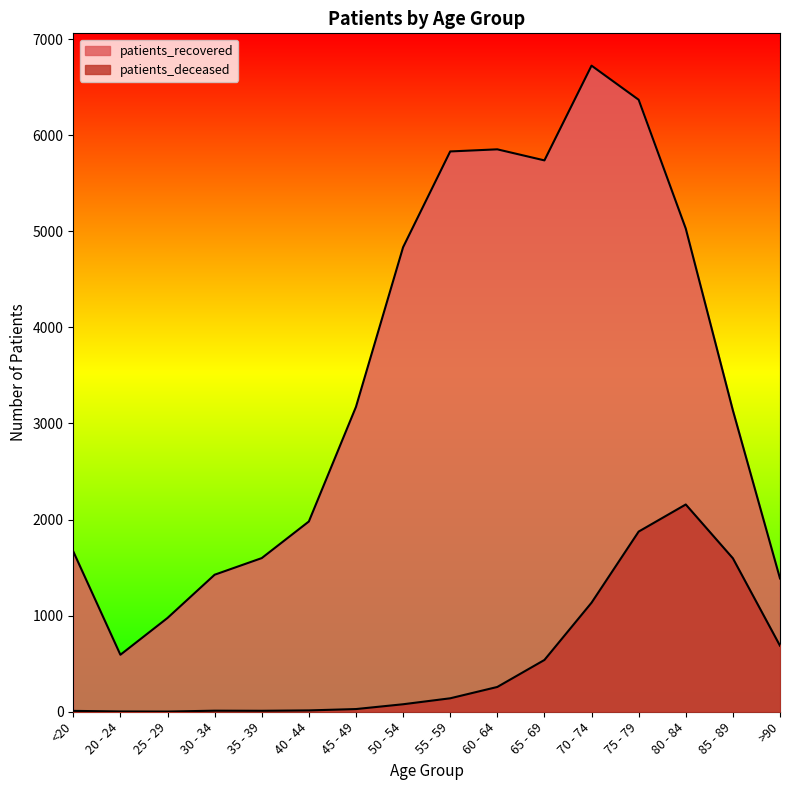

How many data points in patients_deceased are above 140?

7